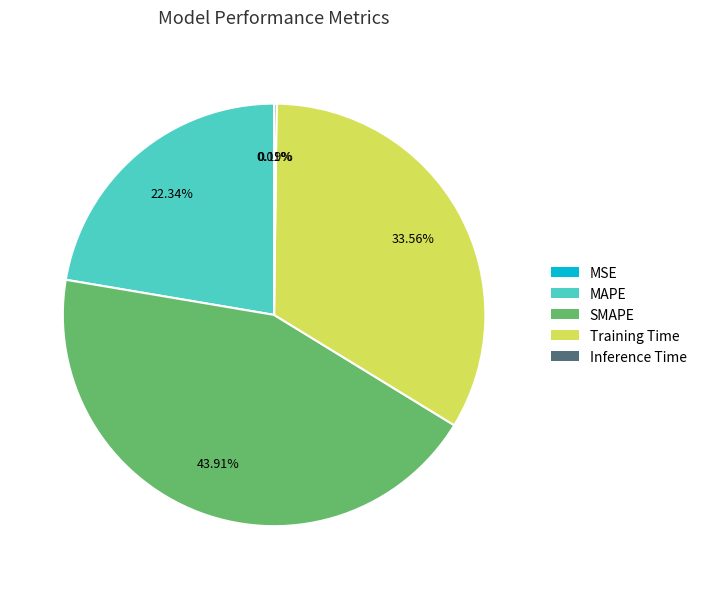

Which slice is the largest?

SMAPE